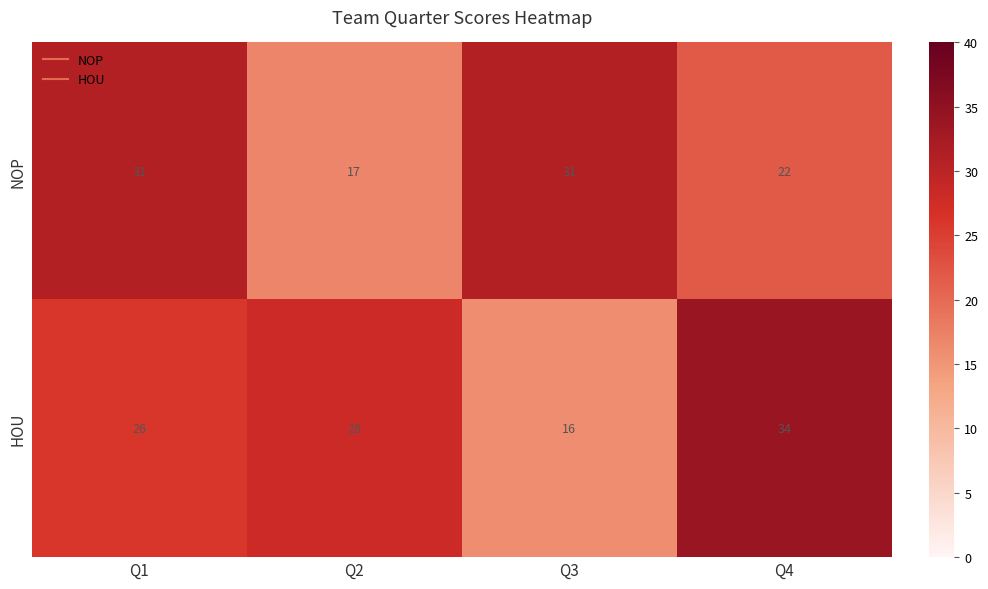

Reading right to left, extract all data points from this chart.

NOP: Q4=22	Q3=31	Q2=17	Q1=31
HOU: Q4=34	Q3=16	Q2=28	Q1=26